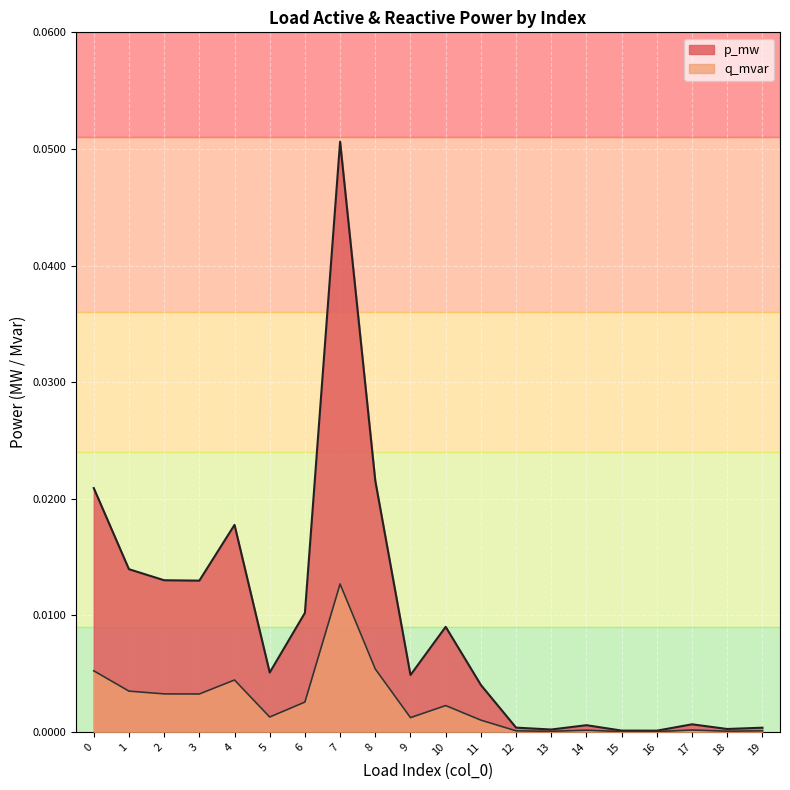

At which label is p_mw closest to 0?

16